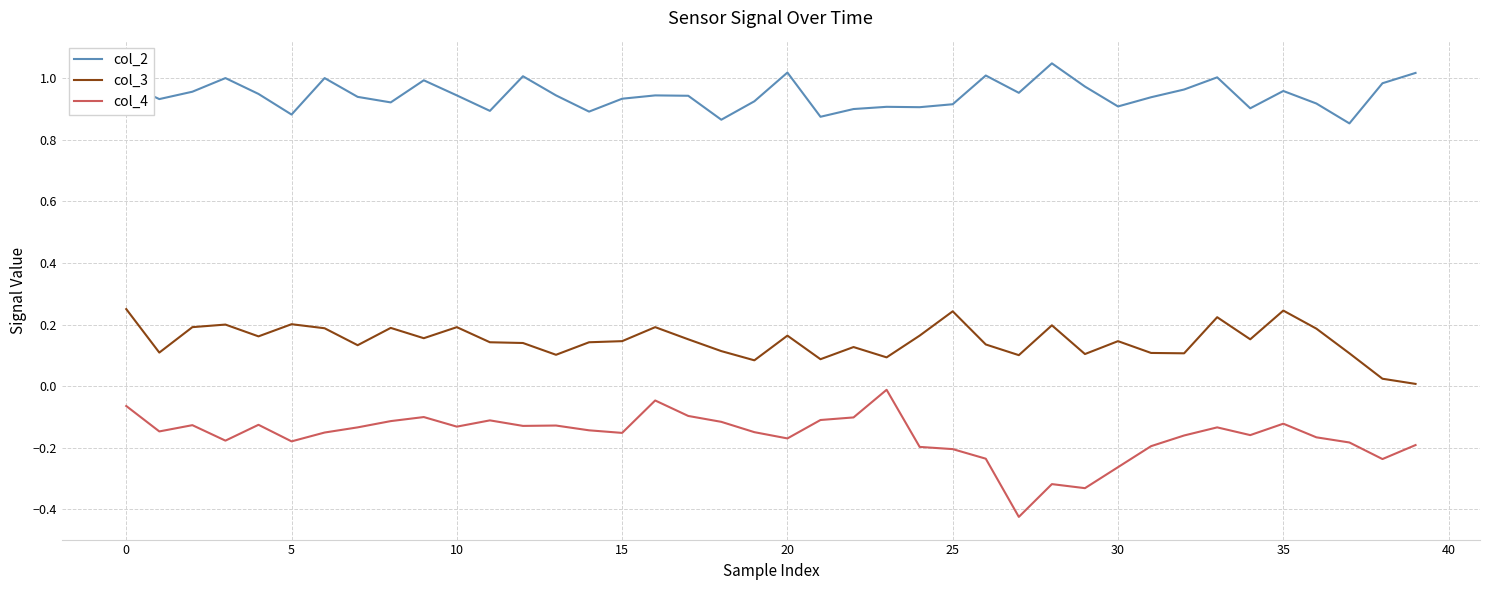

Which series has the widest spread of values?

col_4